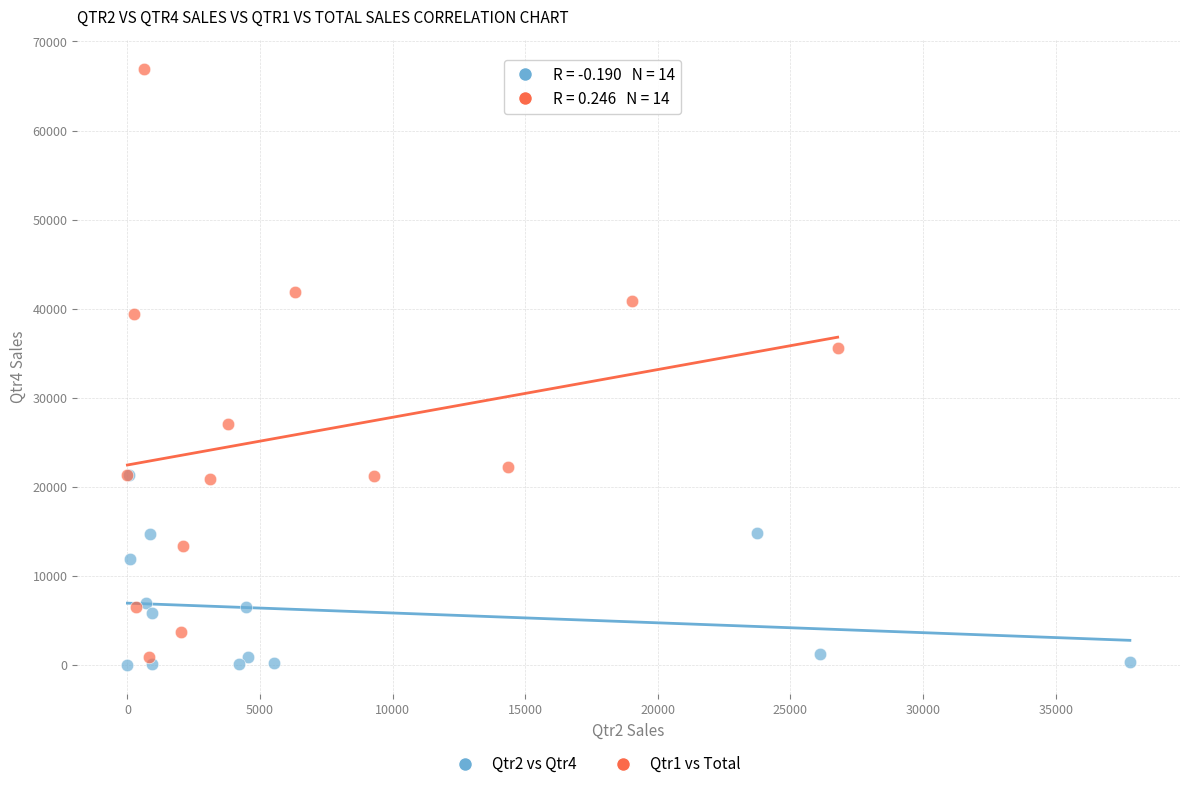

Which series contains the highest Y value?

Qtr1 vs Total